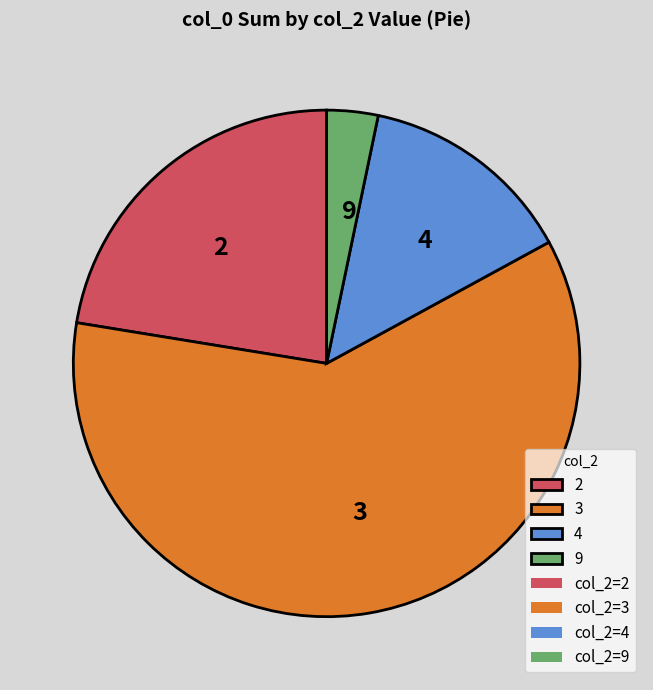

Is the sum of 3 and 9 greater than half?

Yes